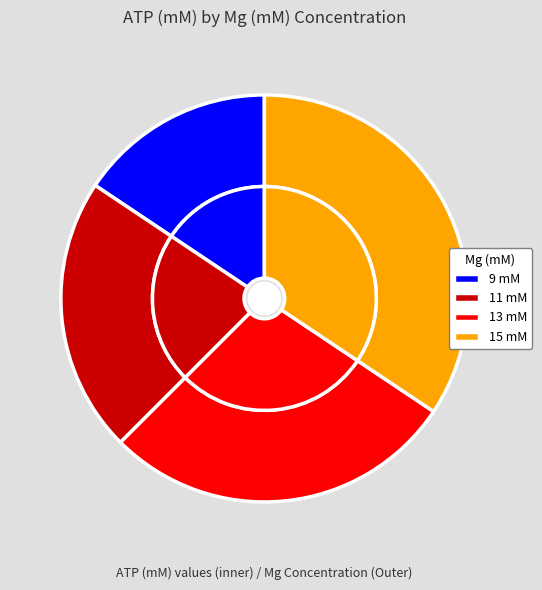

Which has a higher value, 15 mM or 9 mM?

15 mM